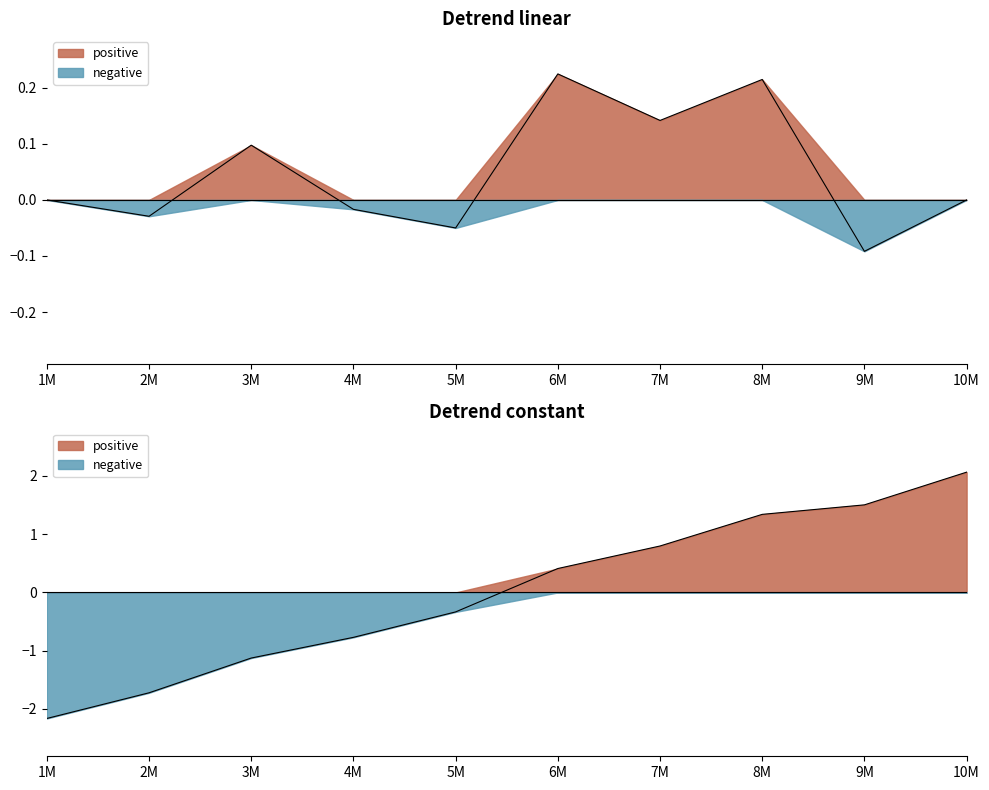

What is the maximum value shown in the chart?

2.1